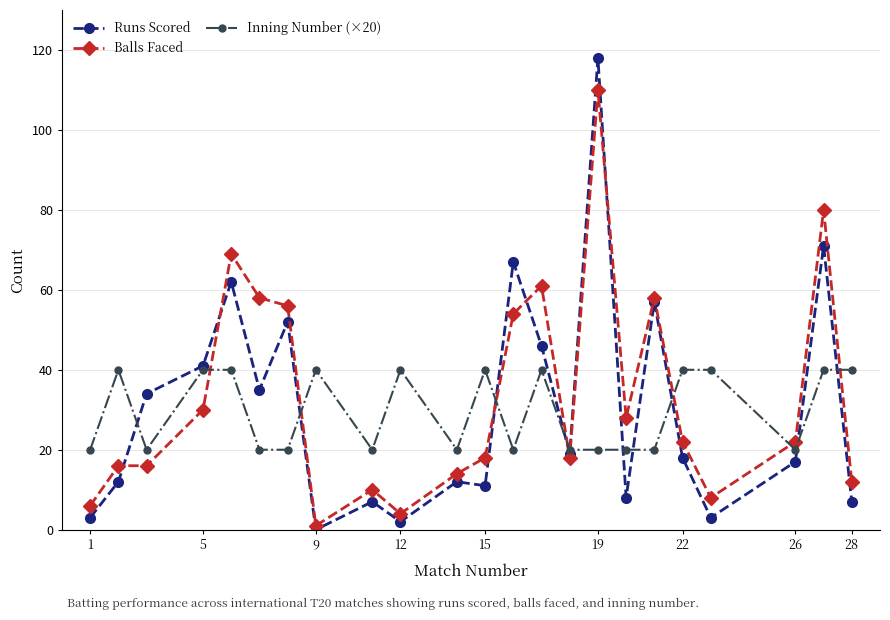

How many times do Inning Number (×20) and Balls Faced cross each other?

8